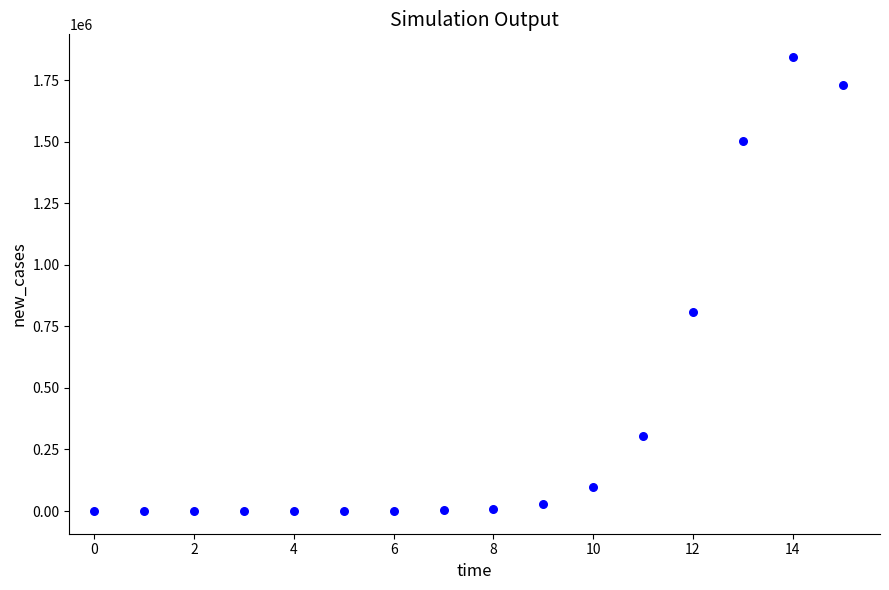

What is the range of Y values (max minus min)?

1843877.9